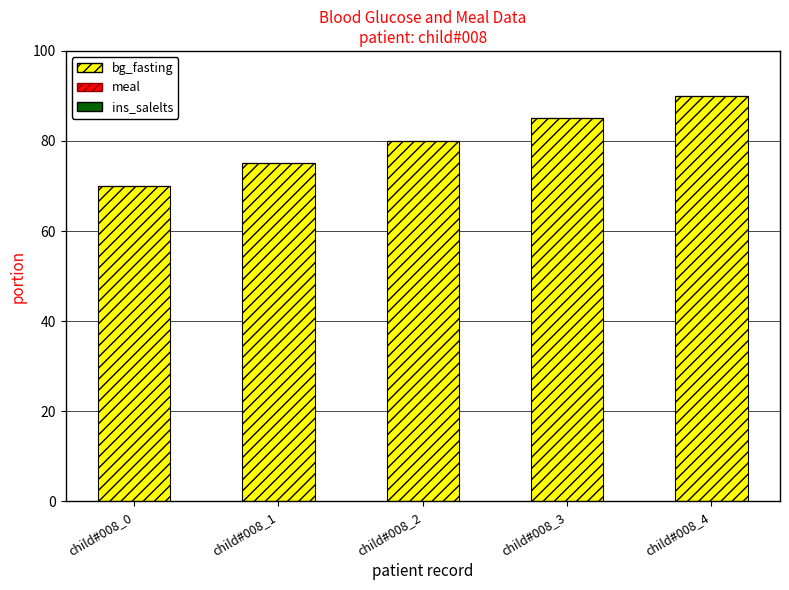

Reading left to right, extract all data points from this chart.

70	75	80	85	90